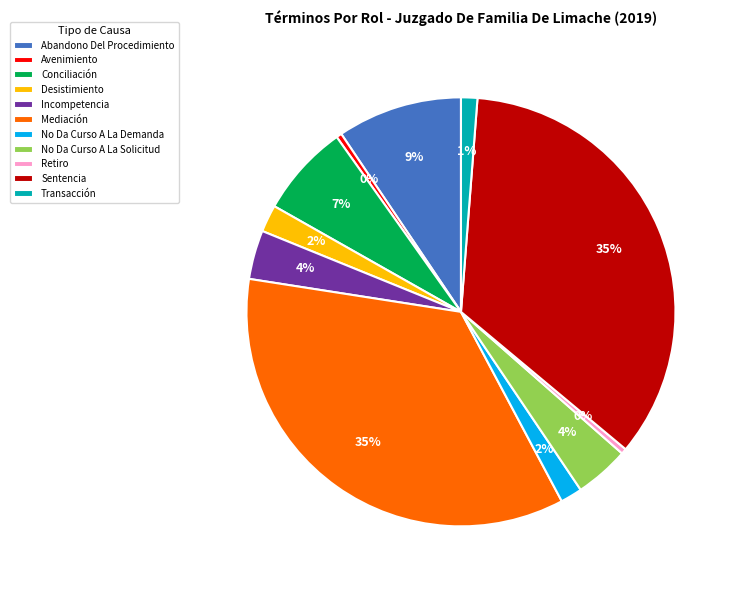

Is Conciliación the majority of the pie?

No